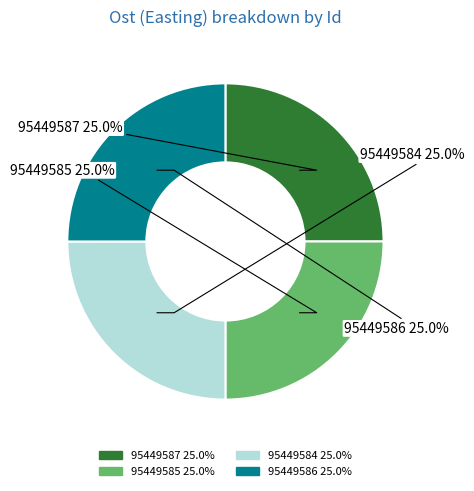

How much of the chart is everything except 95449587?

75.0%